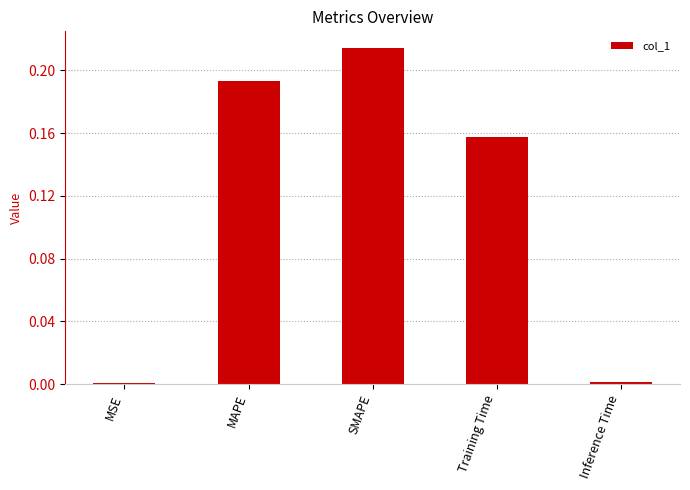

How many distinct data groups are displayed?

1